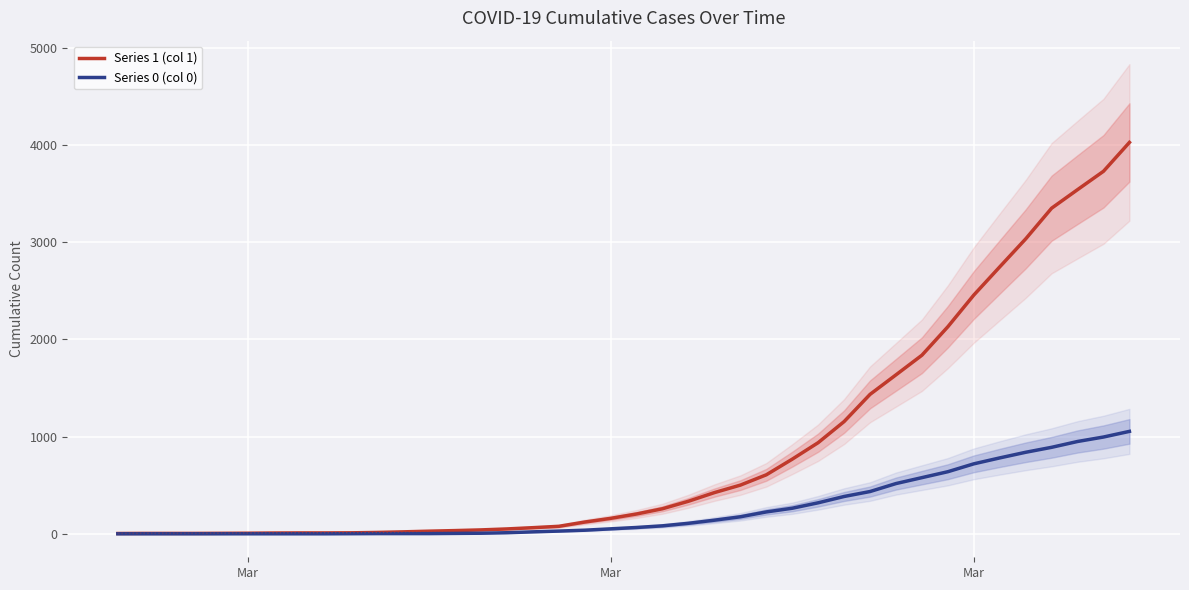

Reading right to left, what are all the values shown in this chart?

Series 1 (col 1): 4028	3731	3542	3351	3035	2747	2457	2131	1838	1636	1435	1155	938	768	607	501	424	335	258	204	159	121	77	63	50	40	33	27	20	14	10	9	9	8	6	5	4	4	4	3
Series 0 (col 0): 1054	996	950	890	839	781	720	639	578	517	435	384	319	263	225	175	140	108	82	65	51	37	28	20	11	6	4	2	2	2	1	0	0	0	0	0	0	0	0	0